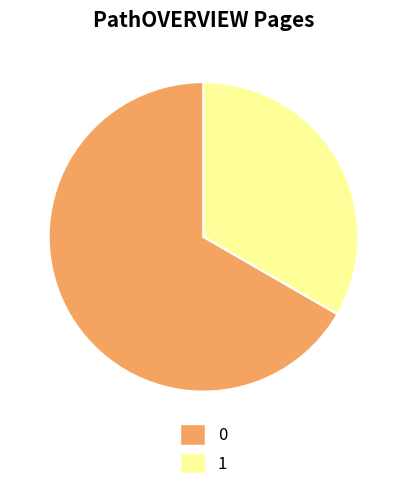

The 1 slice represents 48% of the pie. True or false?

False